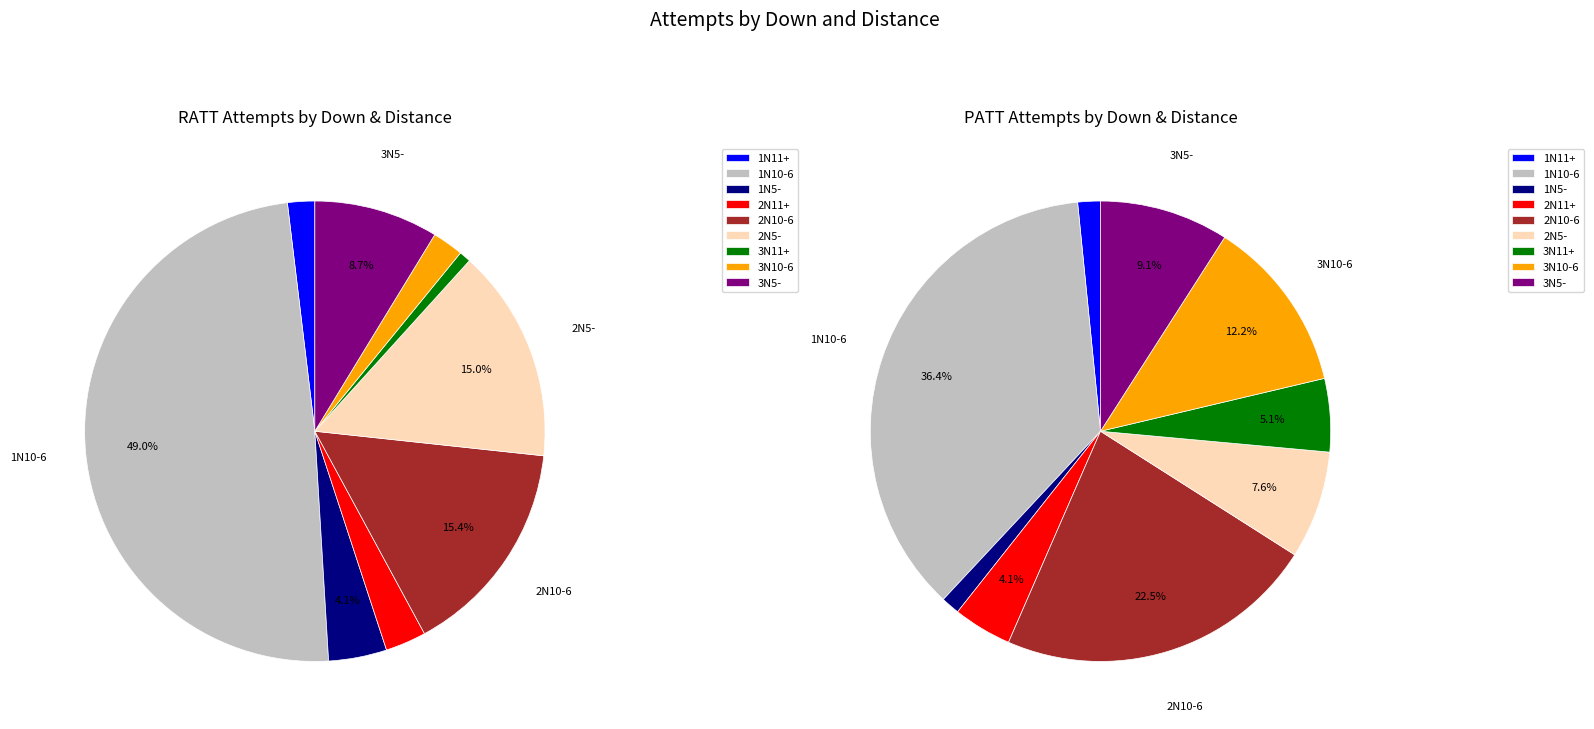

To the nearest percent, what is the difference between the largest and smallest slice percentages?

48%